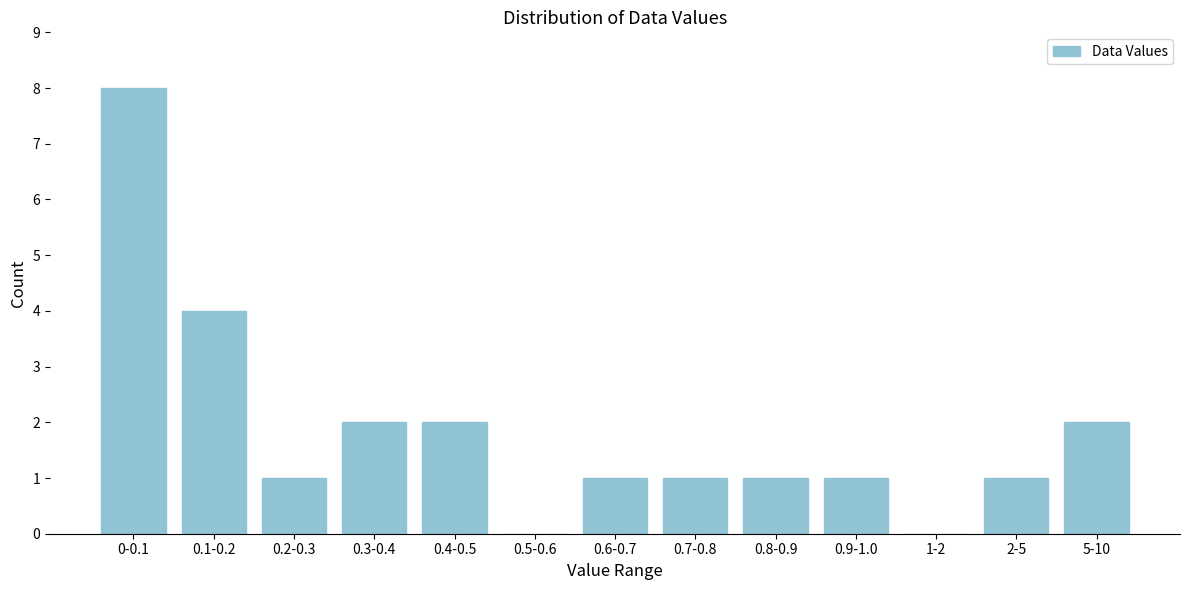

Reading right to left, extract all data points from this chart.

5-10=2	2-5=1	1-2=0	0.9-1.0=1	0.8-0.9=1	0.7-0.8=1	0.6-0.7=1	0.5-0.6=0	0.4-0.5=2	0.3-0.4=2	0.2-0.3=1	0.1-0.2=4	0-0.1=8